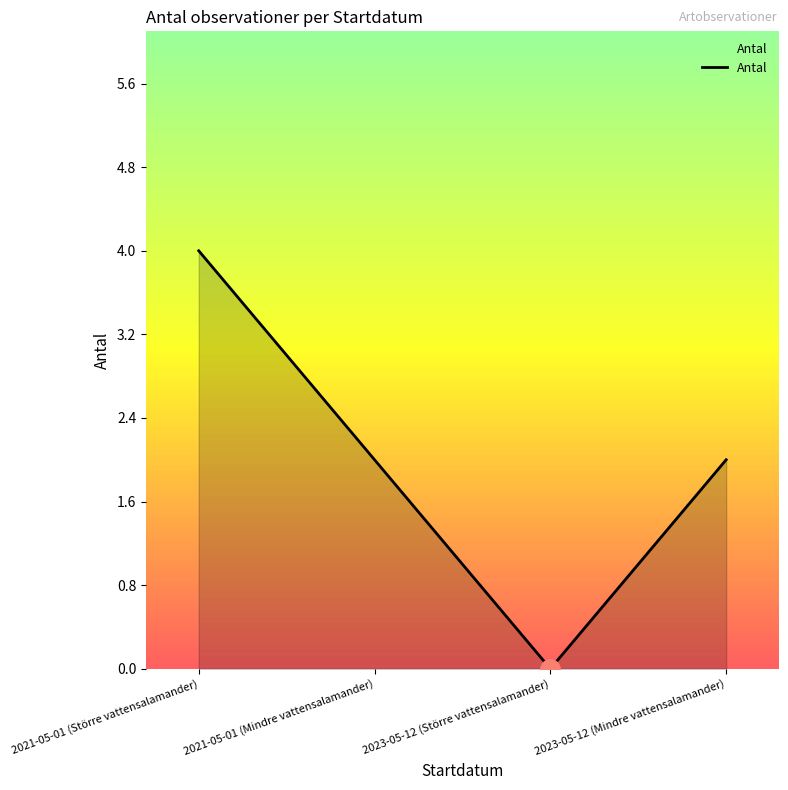

What value does the data have at 2021-05-01 (Större vattensalamander)?

4